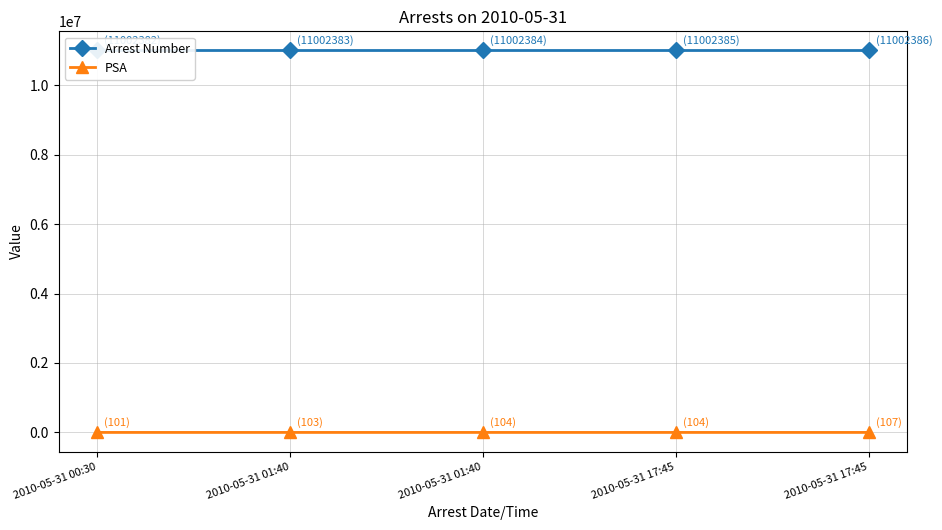

Does the chart have visible grid lines?

Yes